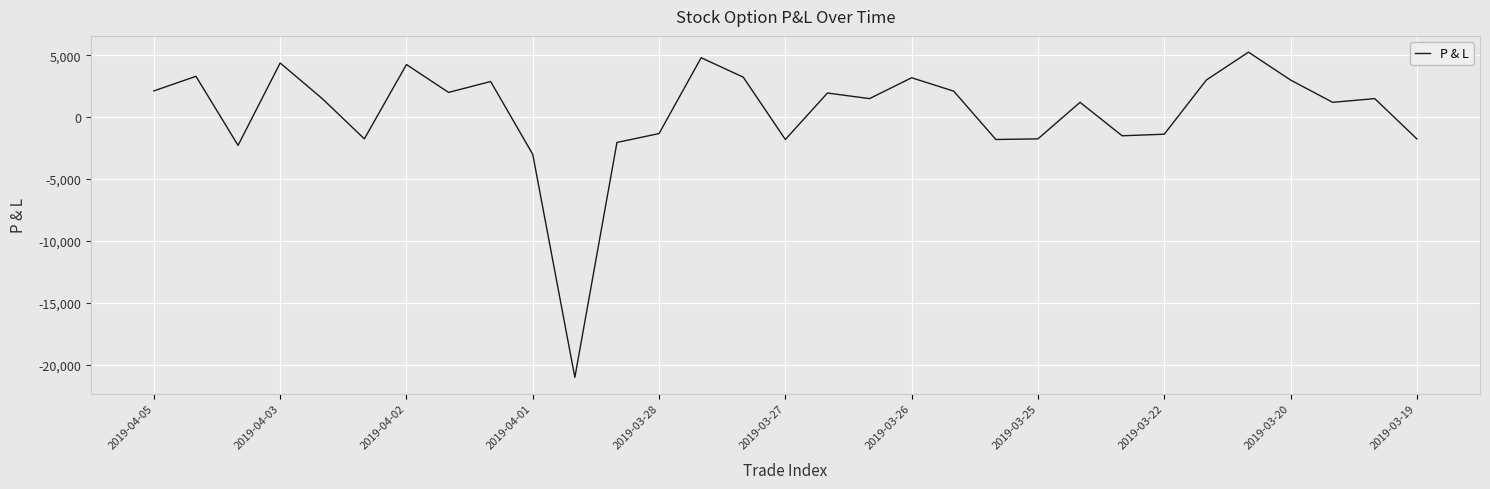

What is the difference between the maximum and minimum values?

26250.0